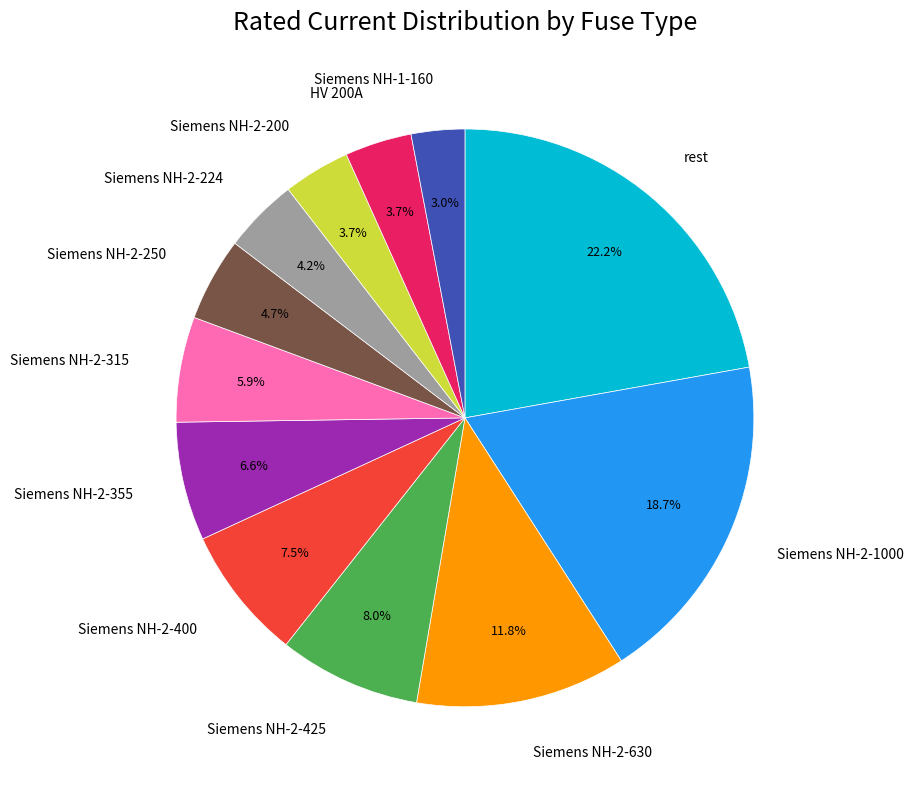

Is it true that Siemens NH-2-1000 is 33% of the pie?

False